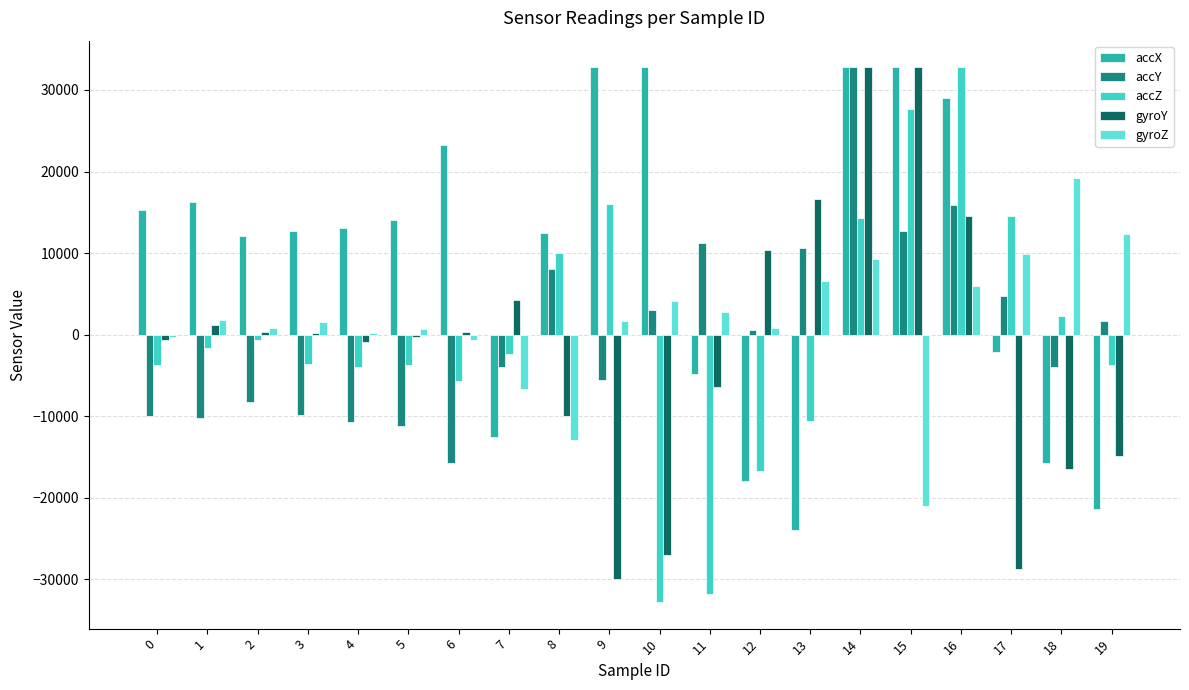

Is the value of accY at 7 greater than the value of gyroY at 18?

Yes